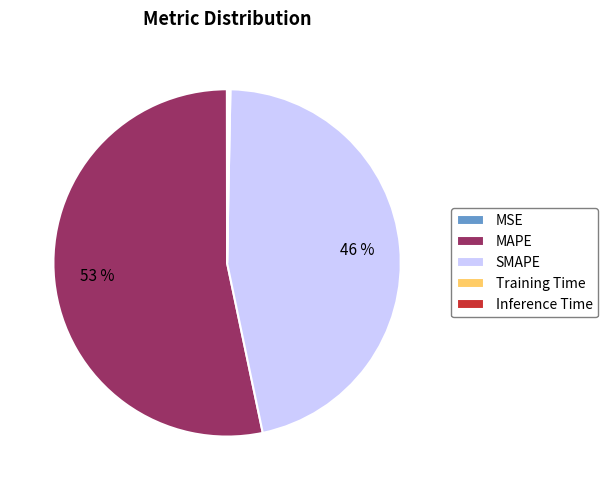

True or false: MAPE accounts for 53% of the total.

True